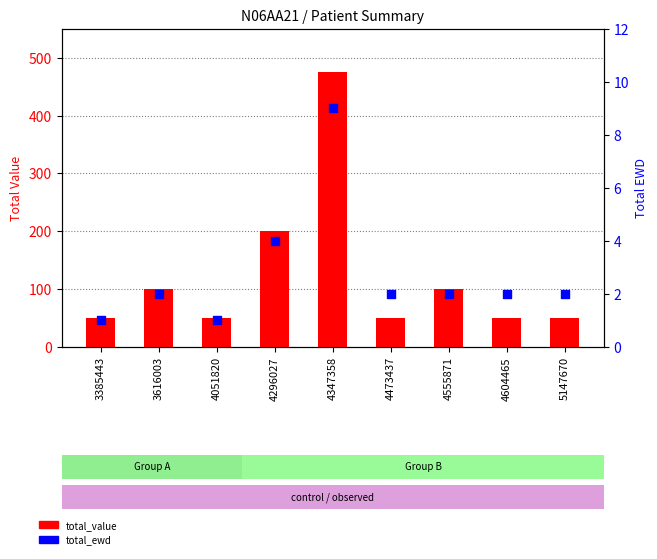

Which series has the widest spread of Y values?

total_value